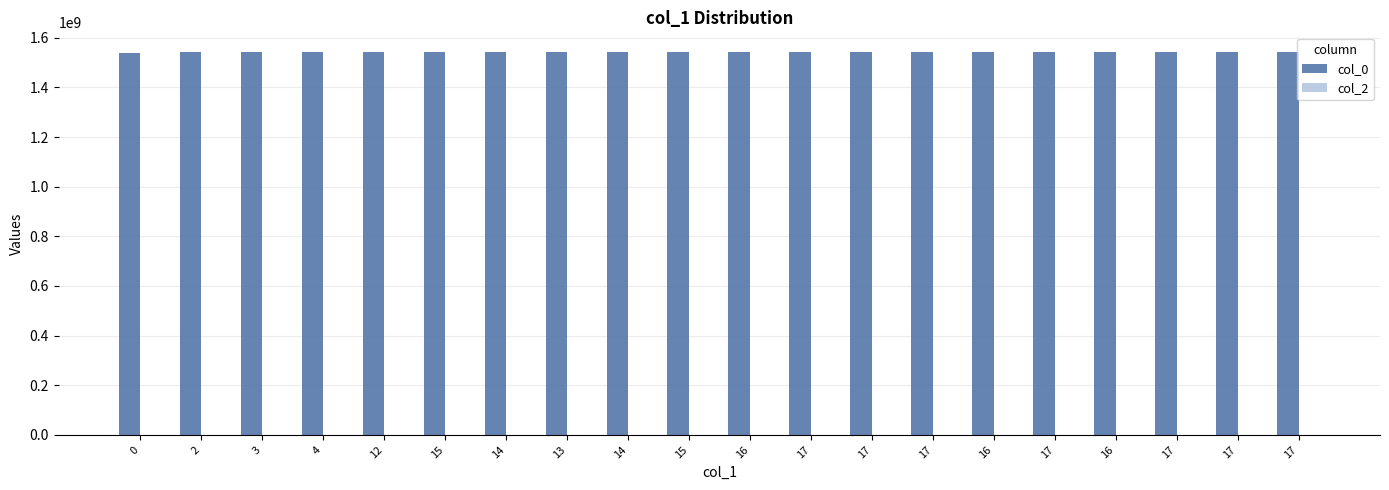

How many categories are shown in the chart?

20